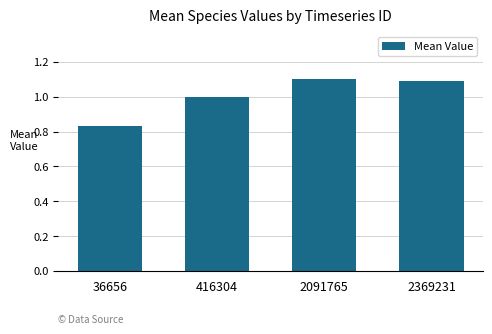

Where is the data nearest to the value 0?

36656